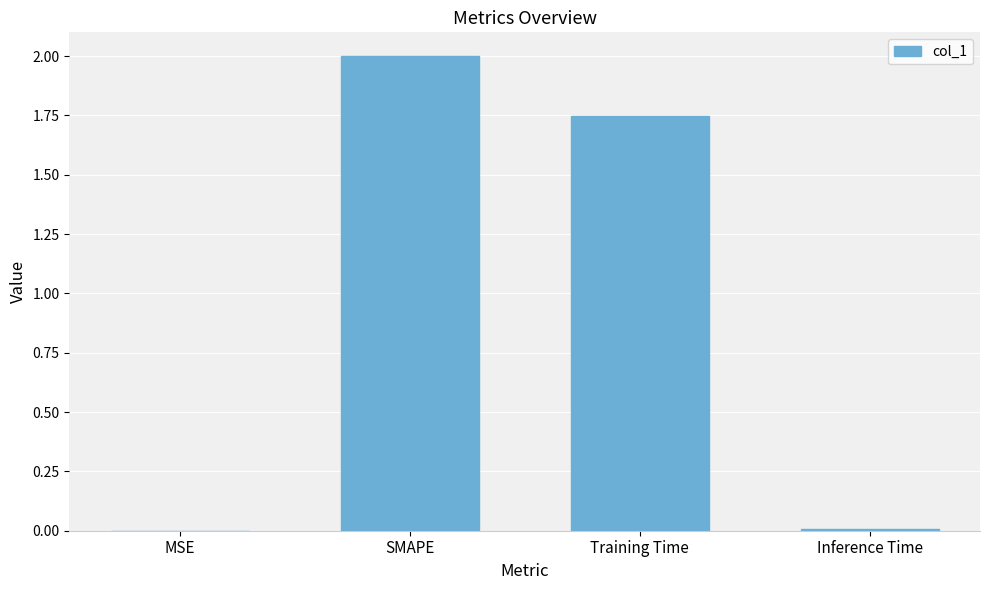

What is the maximum value shown in the chart?

2.0